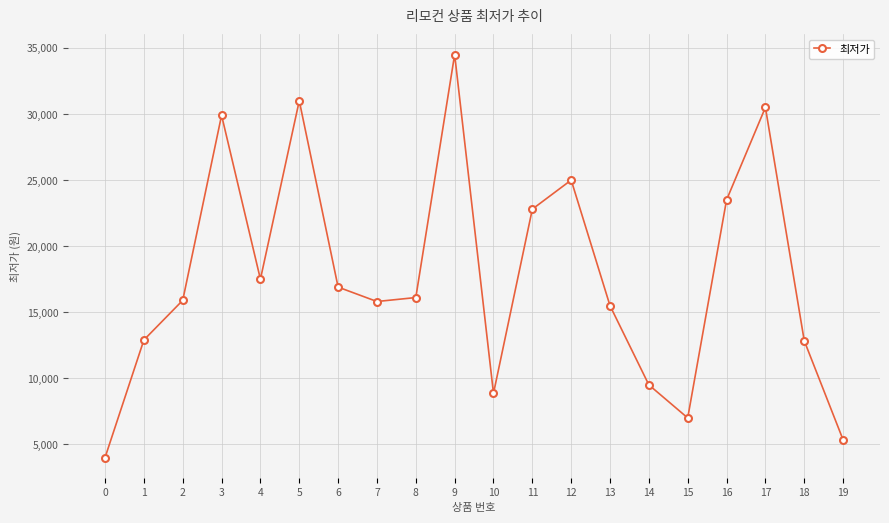

What is the average value?

17768